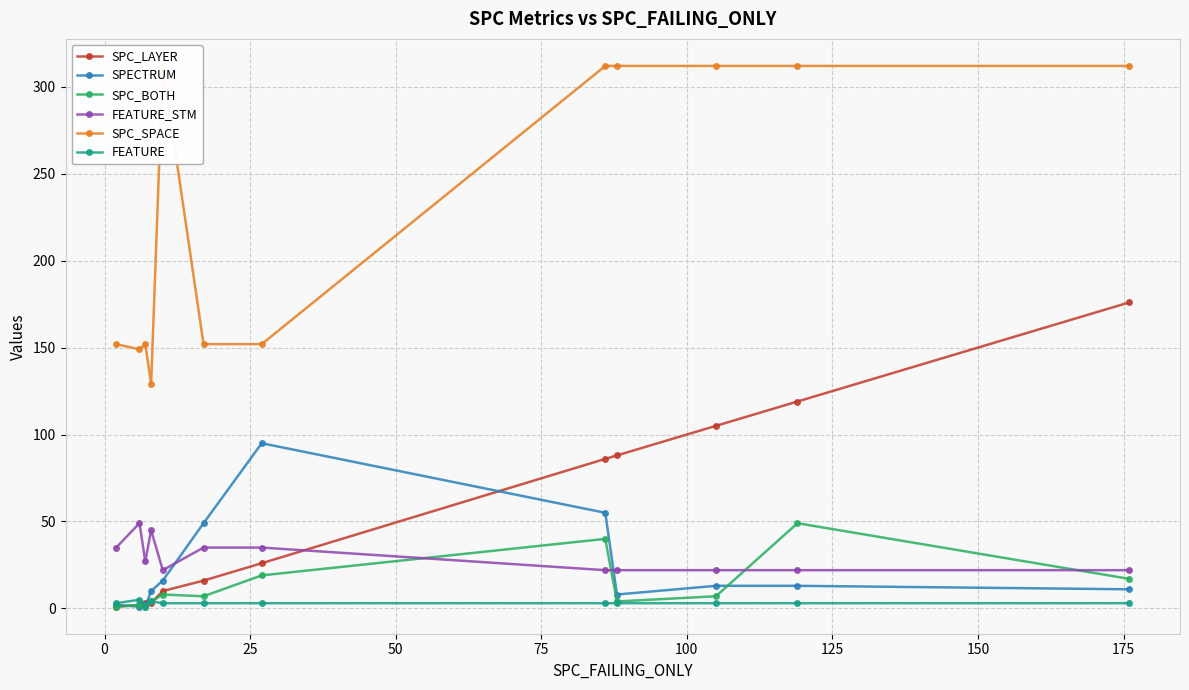

What is the highest value of the SPC_LAYER series?

176